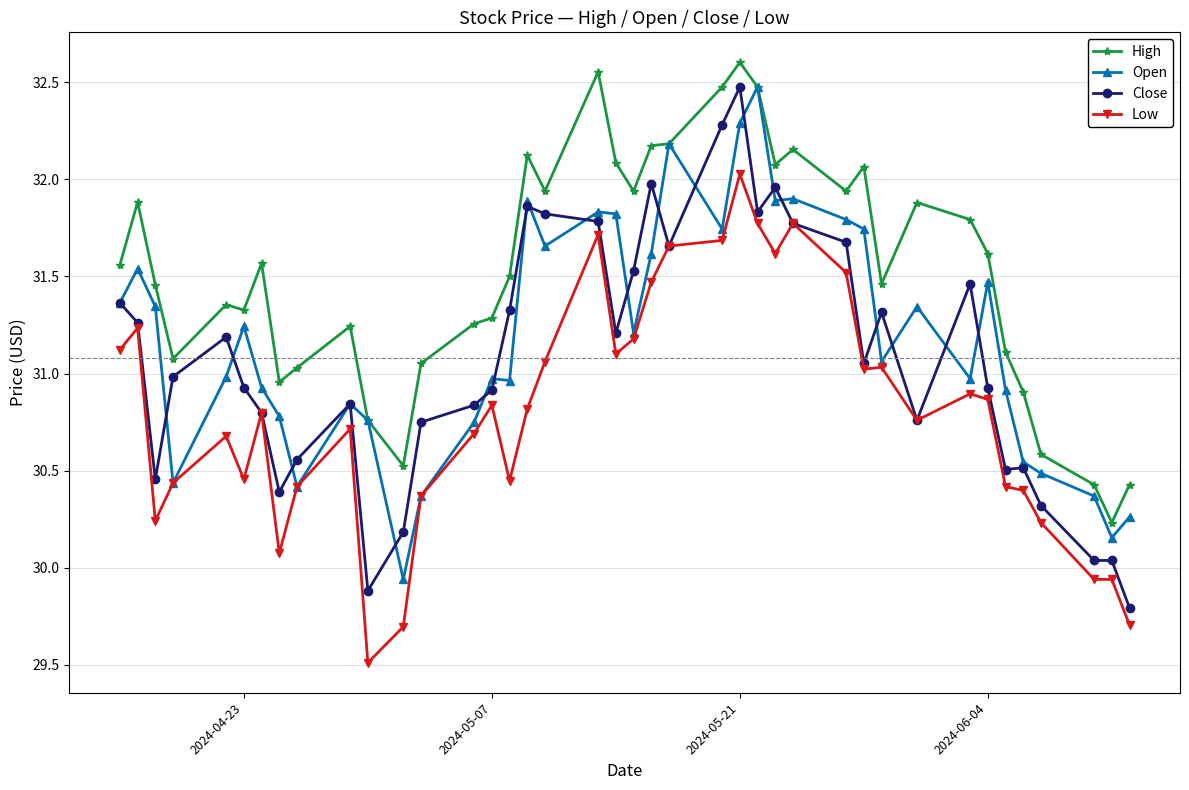

Which series has the widest spread of values?

Close